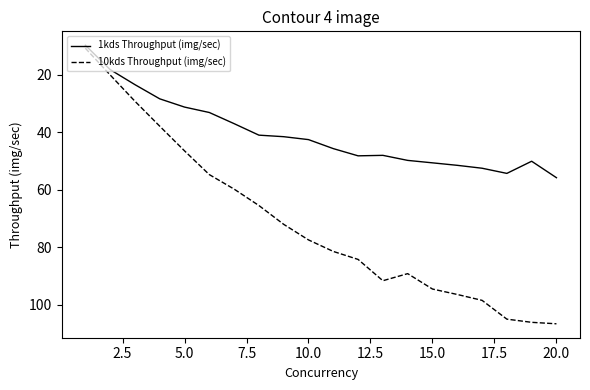

What is the smallest value displayed?

9.8